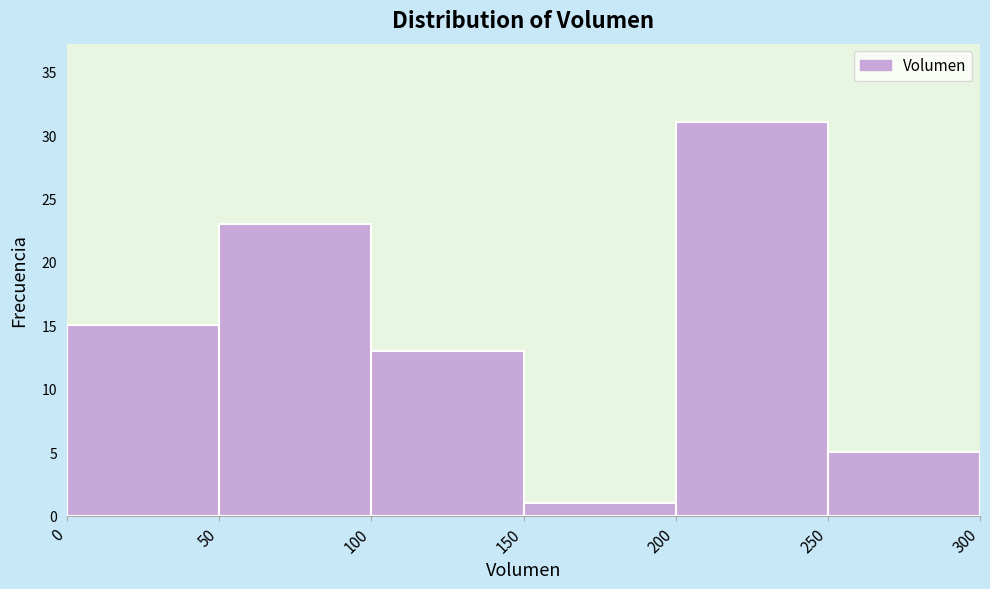

Reading left to right, transcribe this chart: for each bar, give the range it covers on the x-axis and its height. The values are not printed on the chart, so give them approximately, as read against the axis.

0 to 50: 15
50 to 100: 23
100 to 150: 13
150 to 200: 1
200 to 250: 31
250 to 300: 5